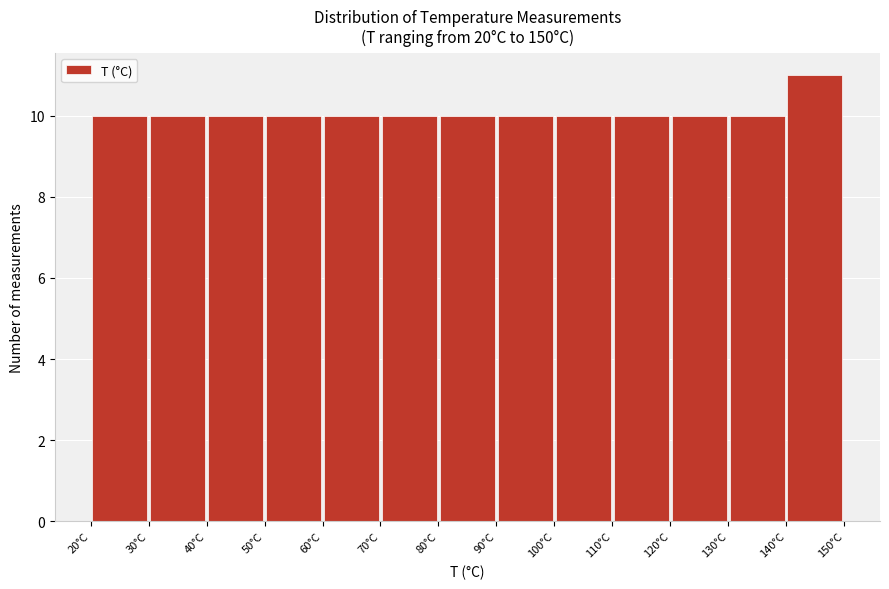

Reading left to right, list every bar in this chart as the range it spans on the x-axis followed by its height. The values are not printed on the chart, so give them approximately, as read against the axis.

20 to 30: 10
30 to 40: 10
40 to 50: 10
50 to 60: 10
60 to 70: 10
70 to 80: 10
80 to 90: 10
90 to 100: 10
100 to 110: 10
110 to 120: 10
120 to 130: 10
130 to 140: 10
140 to 150: 11